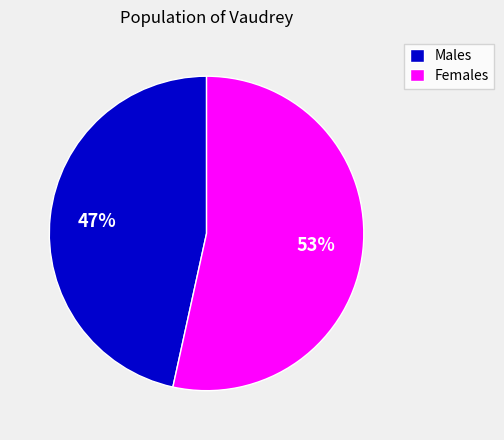

What percentage is the Females slice, to the nearest percent?

53%